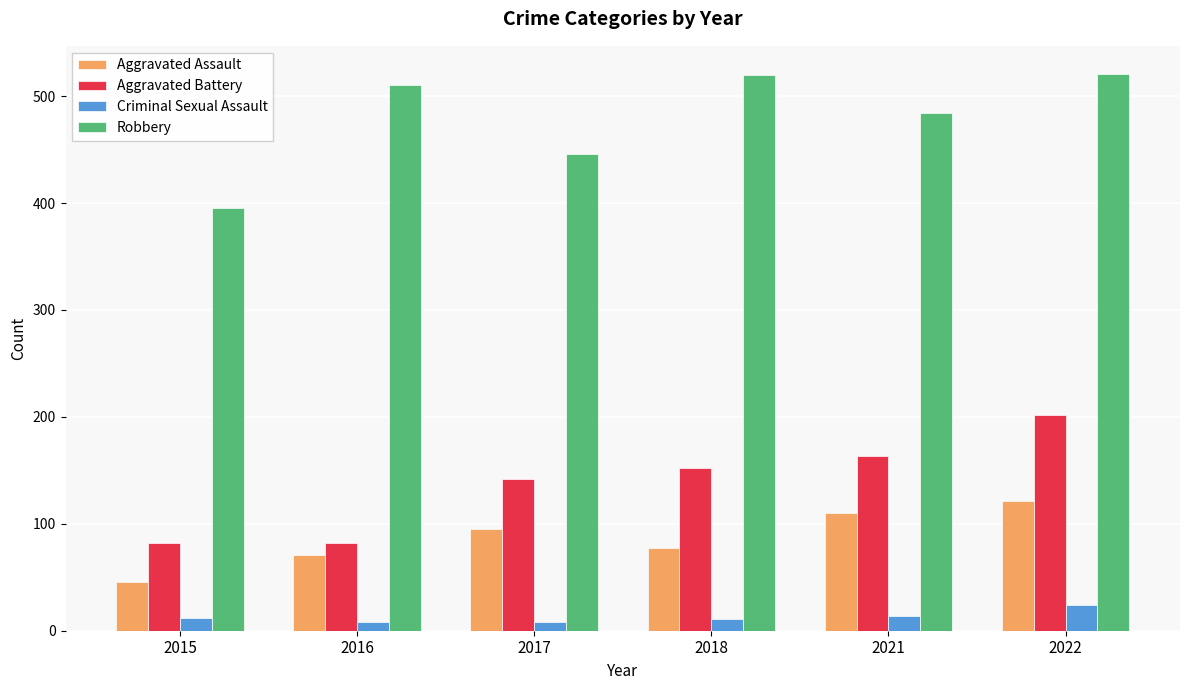

Which series has the largest total across all categories?

Robbery